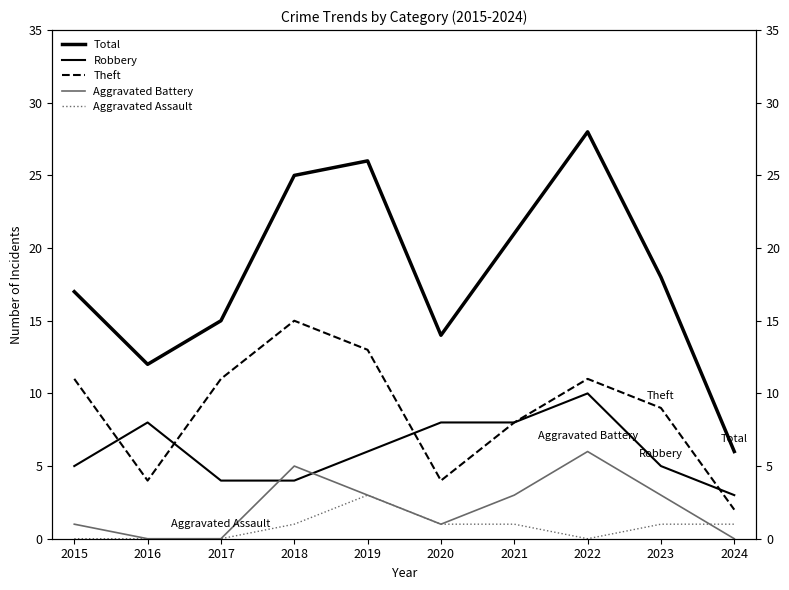

The Theft series shows 11 at 2017. True or false?

True